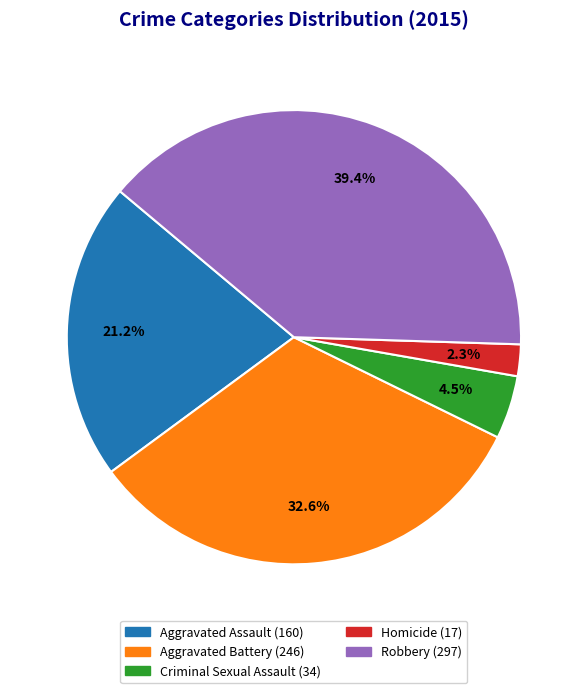

To the nearest percent, what portion does Aggravated Battery represent?

33%